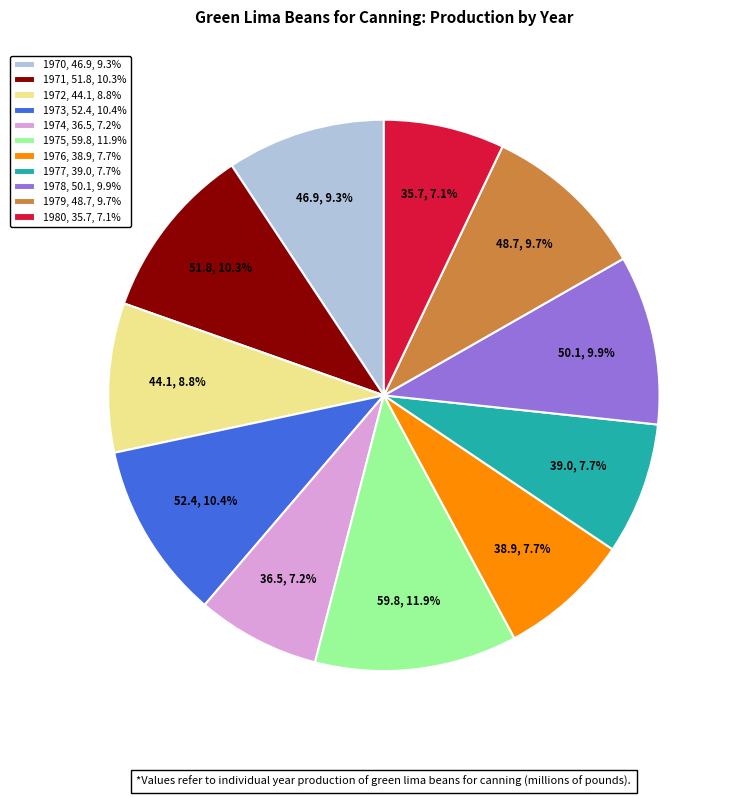

Between 1971, 51.8, 10.3% and 1976, 38.9, 7.7%, which is larger?

1971, 51.8, 10.3%